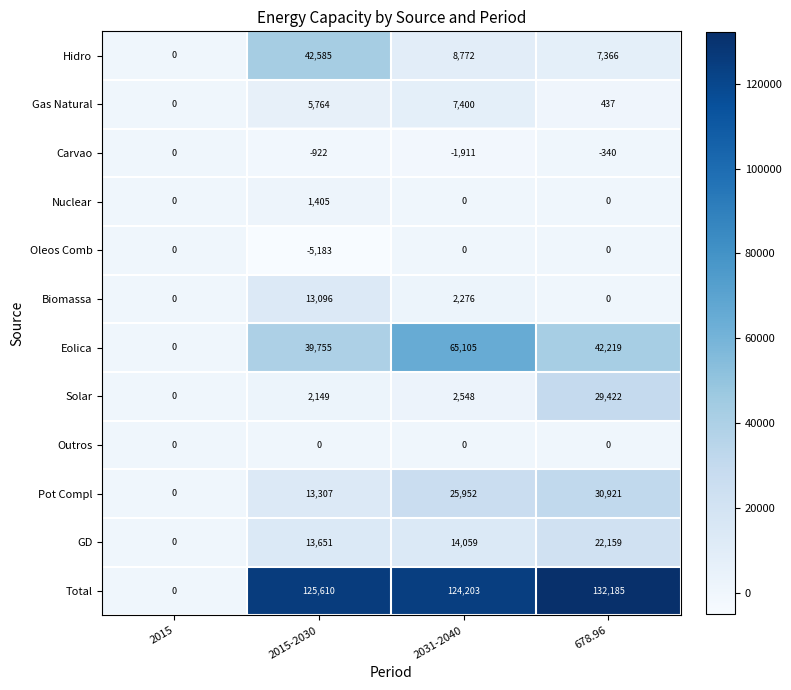

Which series has the widest spread of values?

Total